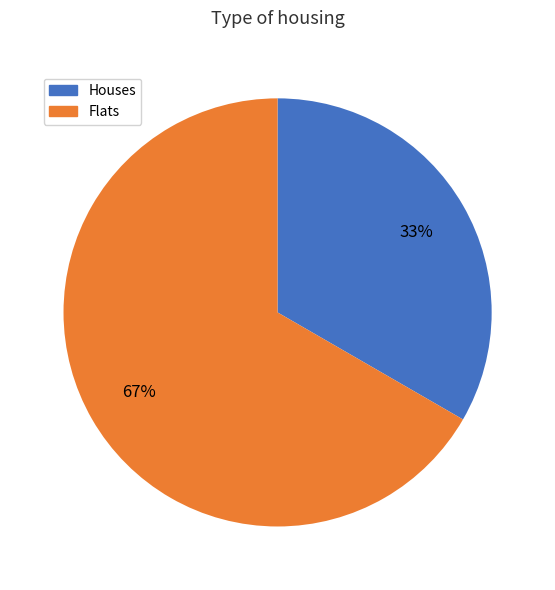

Is there any slice that represents more than half of the pie?

Yes